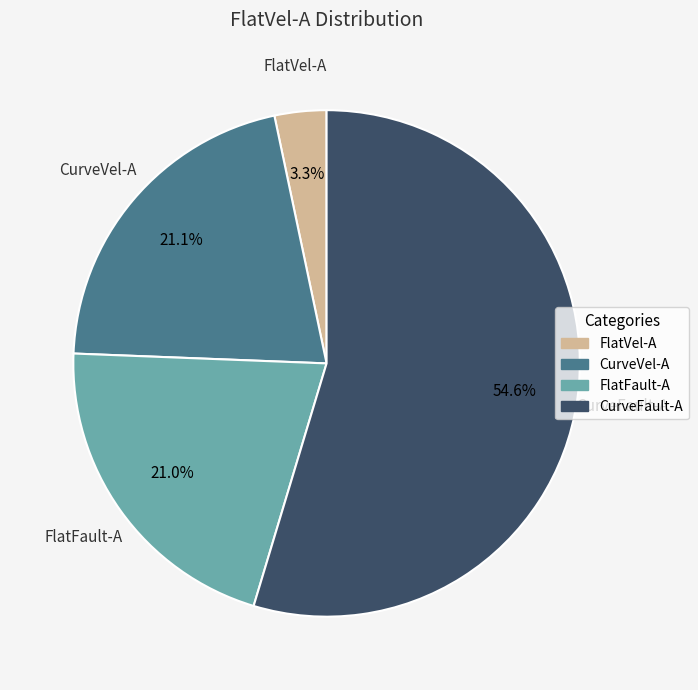

What percentage is the FlatVel-A slice, to the nearest percent?

3%